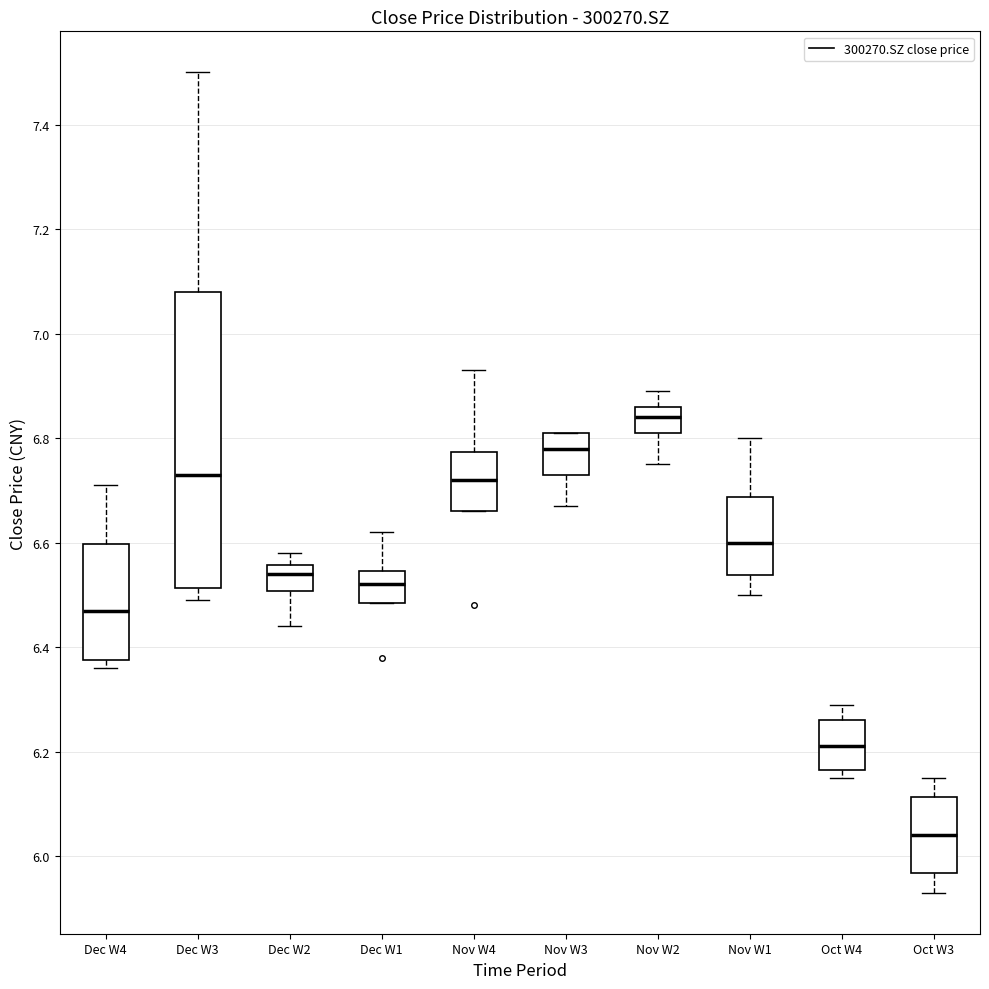

Where does the lower whisker of the box for Dec W3 end on the y-axis? The values are not printed on the chart, so give them approximately, as read against the axis.

6.50